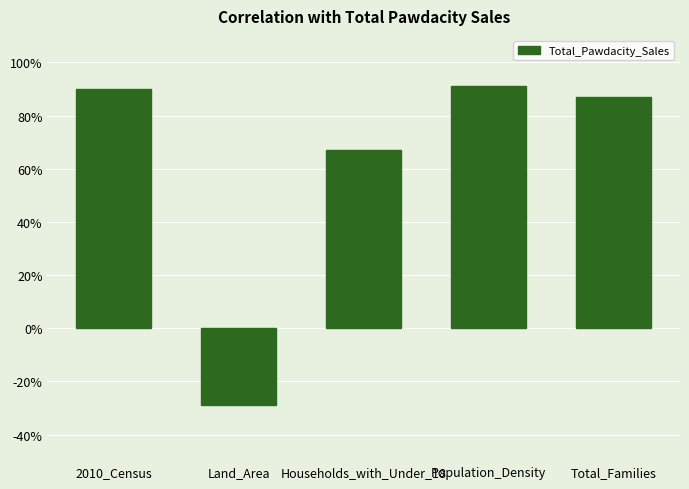

What is the average value?

0.6